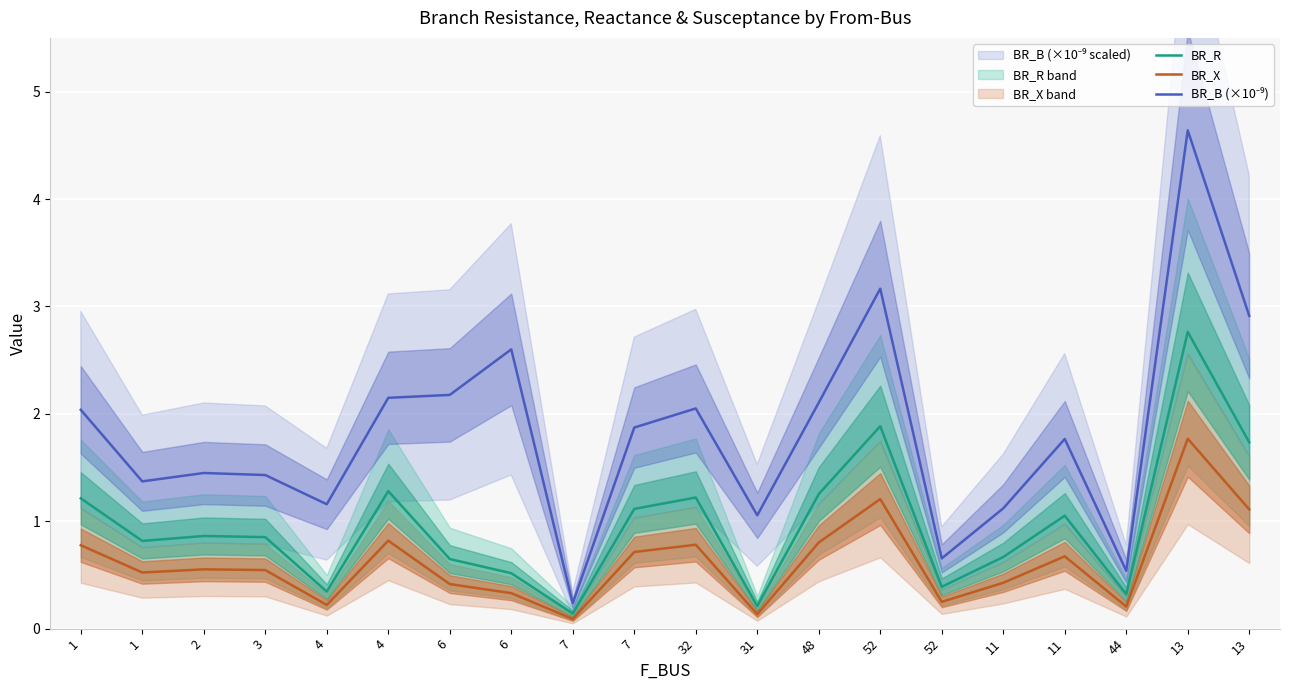

Is this an area chart (filled region under the line)?

No